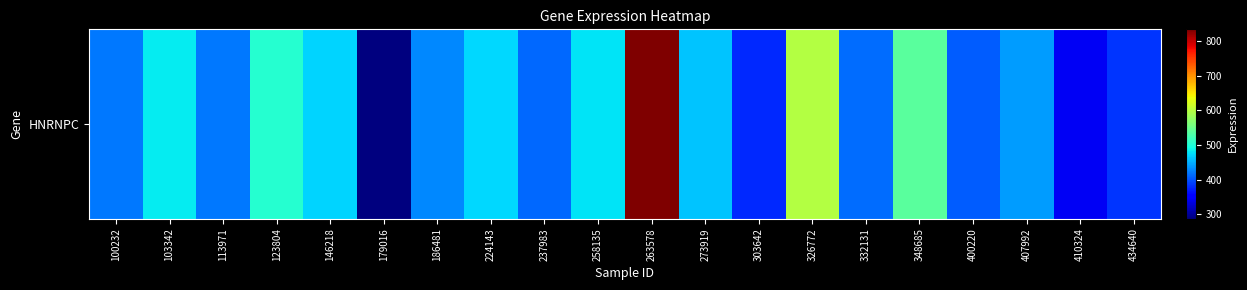

List the labels in order of value, smallest first.

179016, 410324, 303642, 434640, 400220, 237983, 332131, 100232, 113971, 186481, 407992, 273919, 146218, 224143, 258135, 103342, 123804, 348685, 326772, 263578